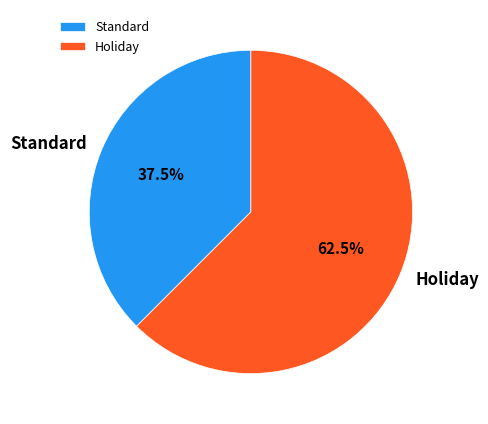

Do Standard and Holiday together represent more than half of the pie?

Yes